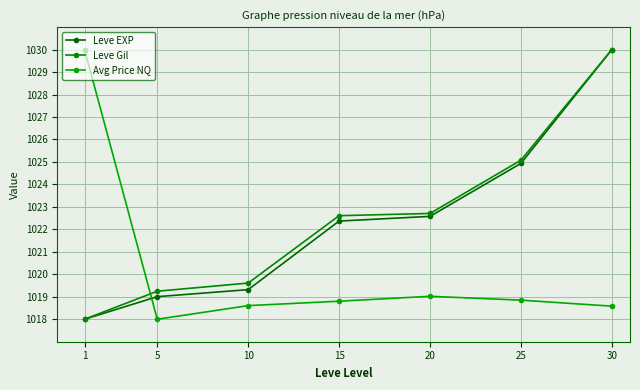

True or false: Leve Gil and Leve EXP intersect in this chart.

False